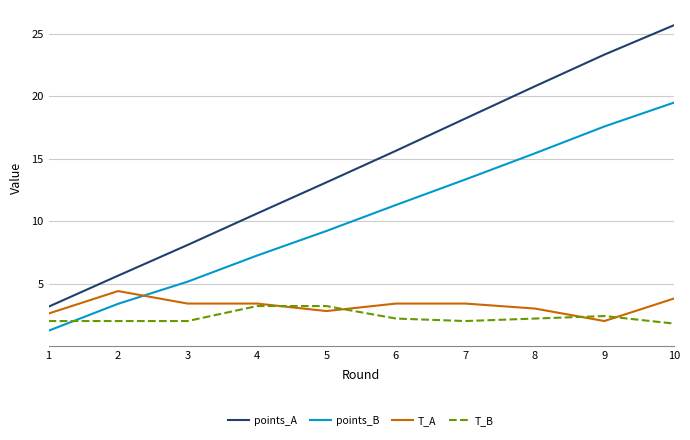

True or false: points_A has more than 1 points higher than both neighbors.

False